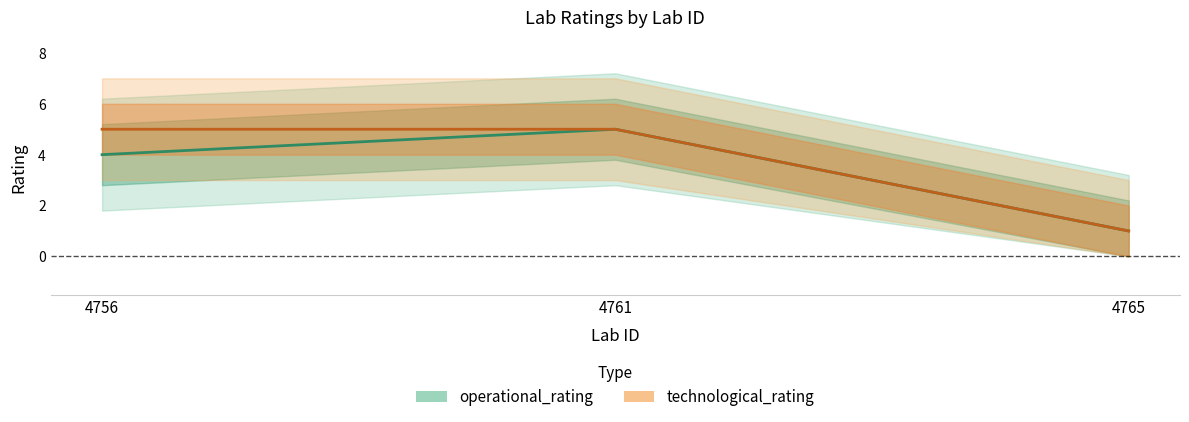

At how many categories does at least one series exceed 2?

2